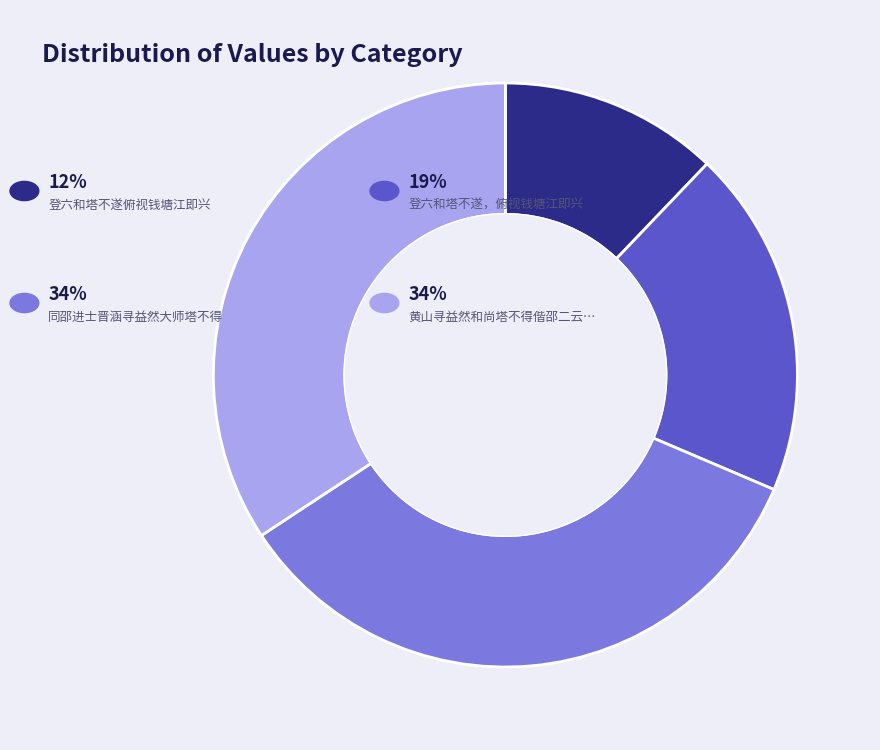

Does any single category account for the majority?

No